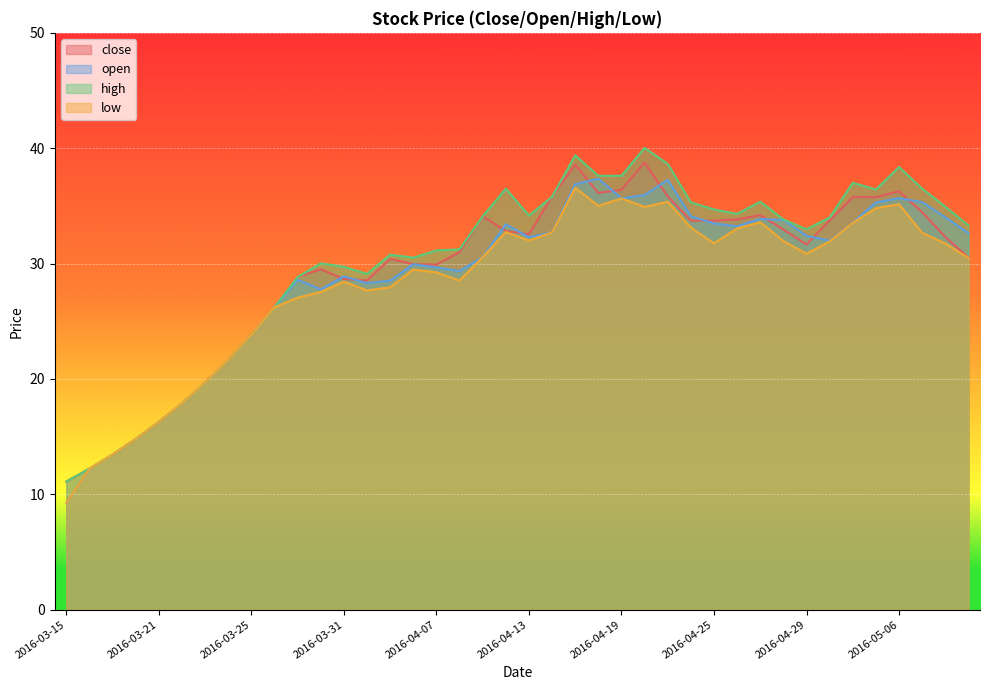

Which category has the highest value across all series?

2016-04-20